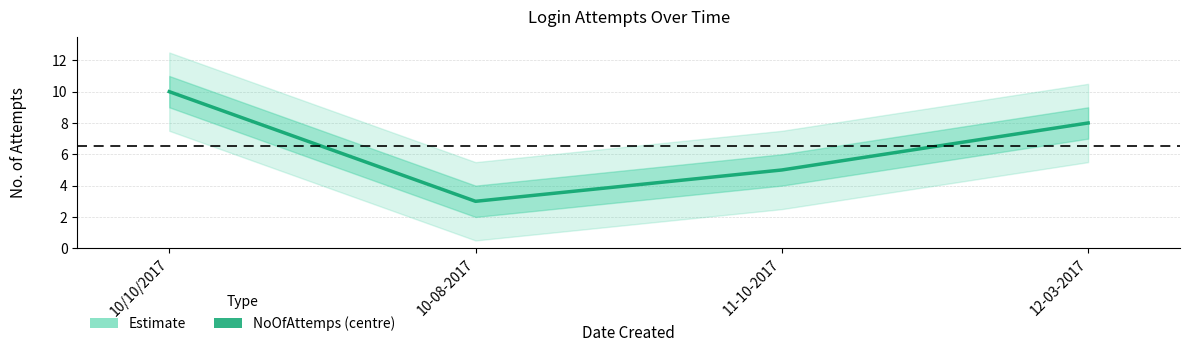

Between 10/10/2017 and 12-03-2017, which is larger?

10/10/2017